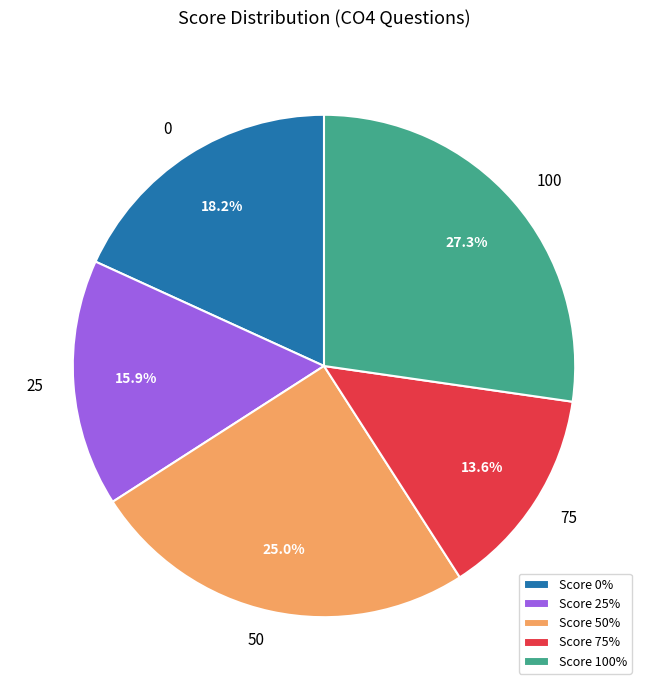

What percentage is NOT represented by 50?

75.0%